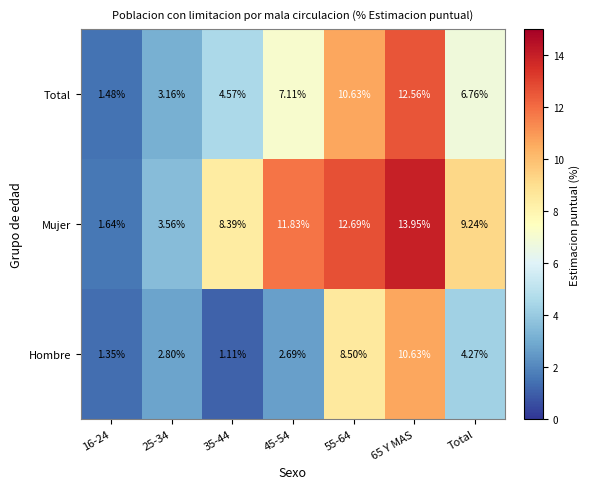

Where is Hombre nearest to the value 5?

Total